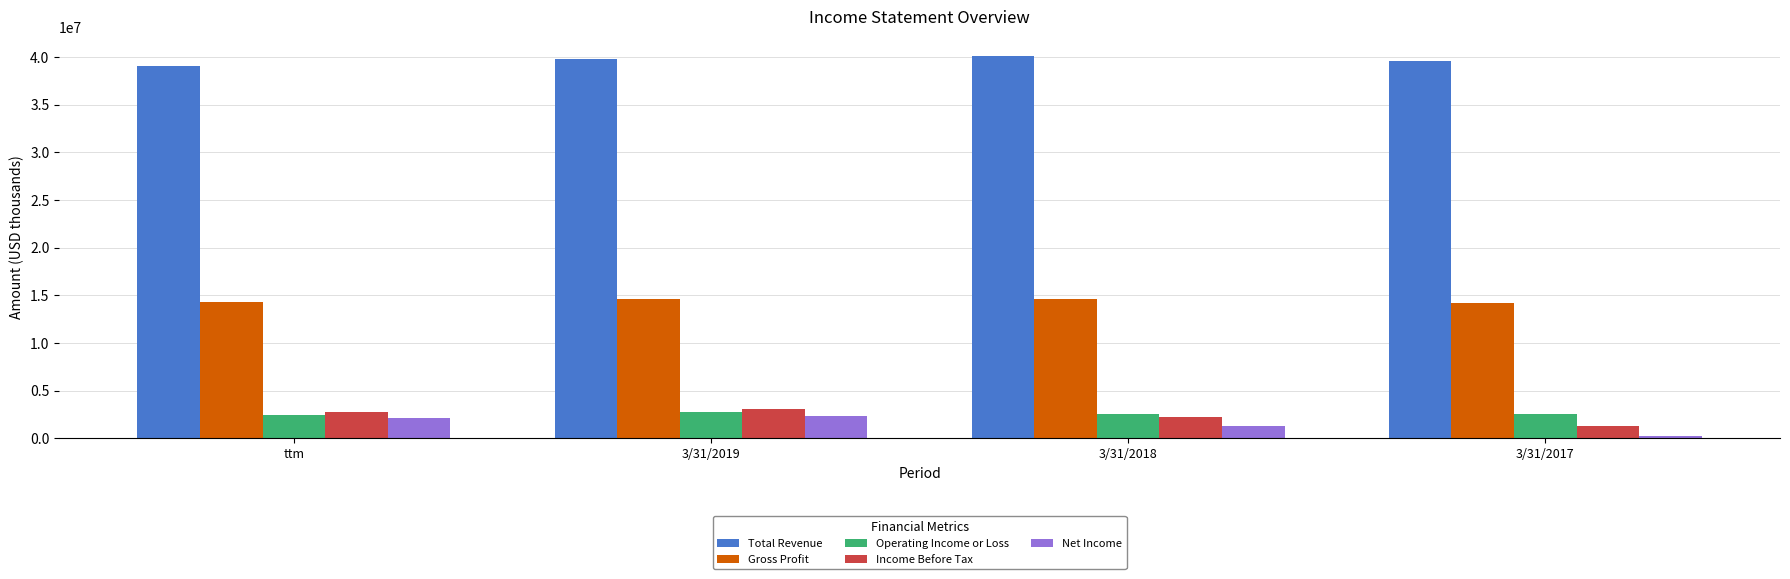

What is the value of the Total Revenue bar at the 3rd from the left?

40126000